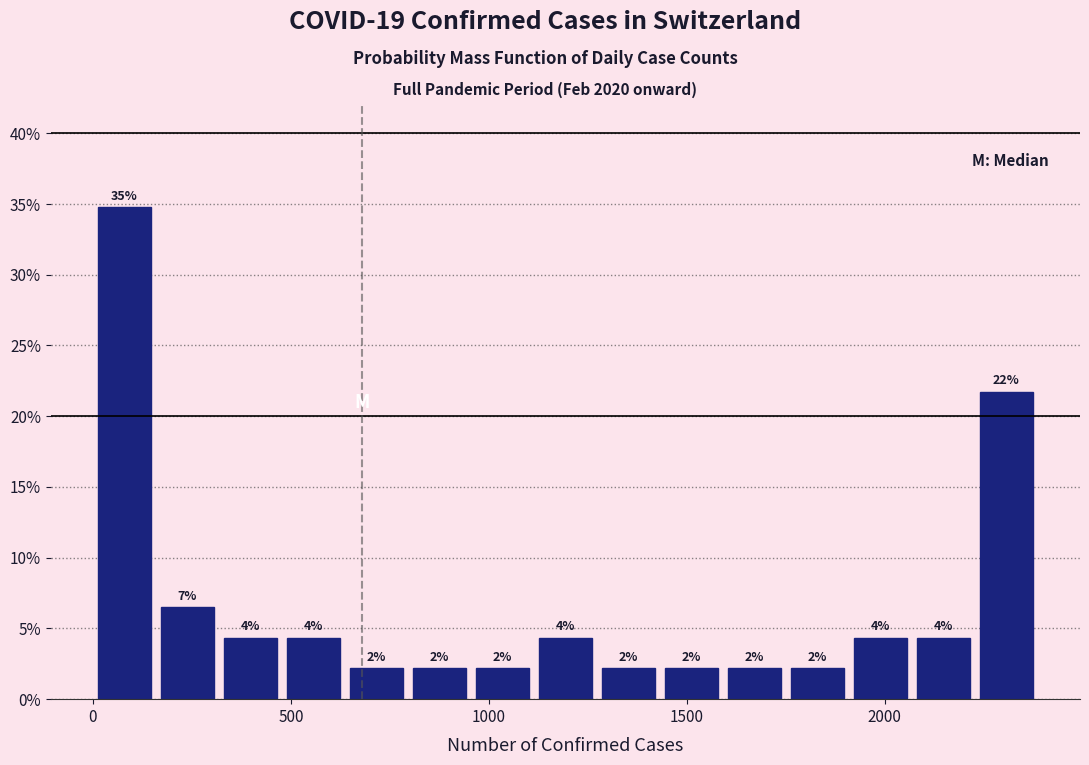

Around what value on the x-axis is the tallest bar? Give the approximate position of its centre, as read against the axis.

100